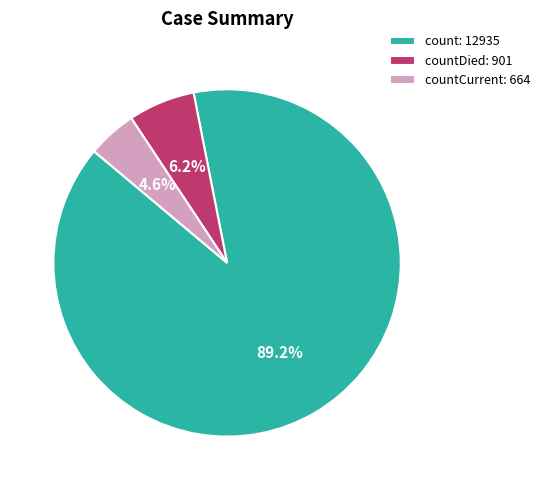

Is there a majority slice in this chart?

Yes